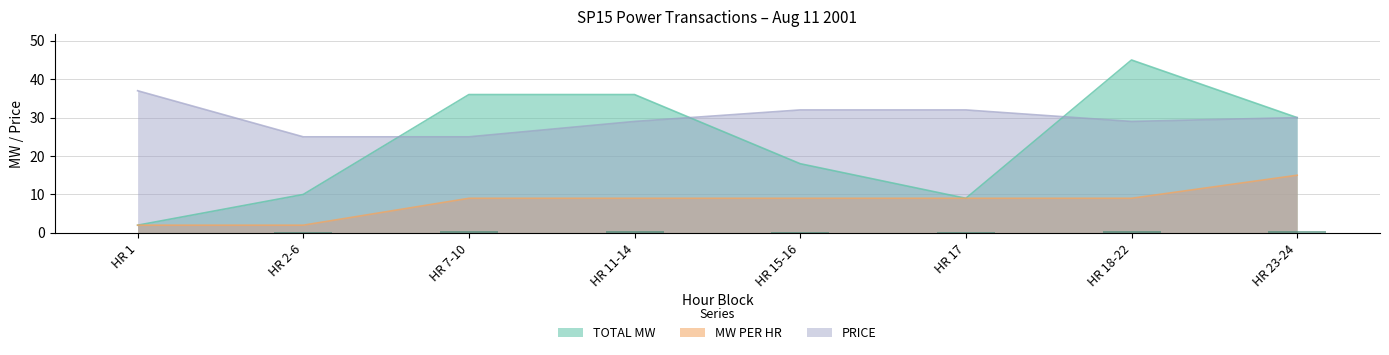

At HR 1, list the series in order from largest to smallest.

PRICE, TOTAL MW, MW PER HR